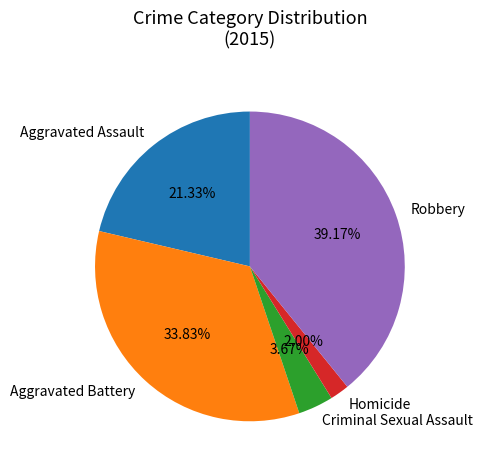

Count the number of slices in the pie.

5